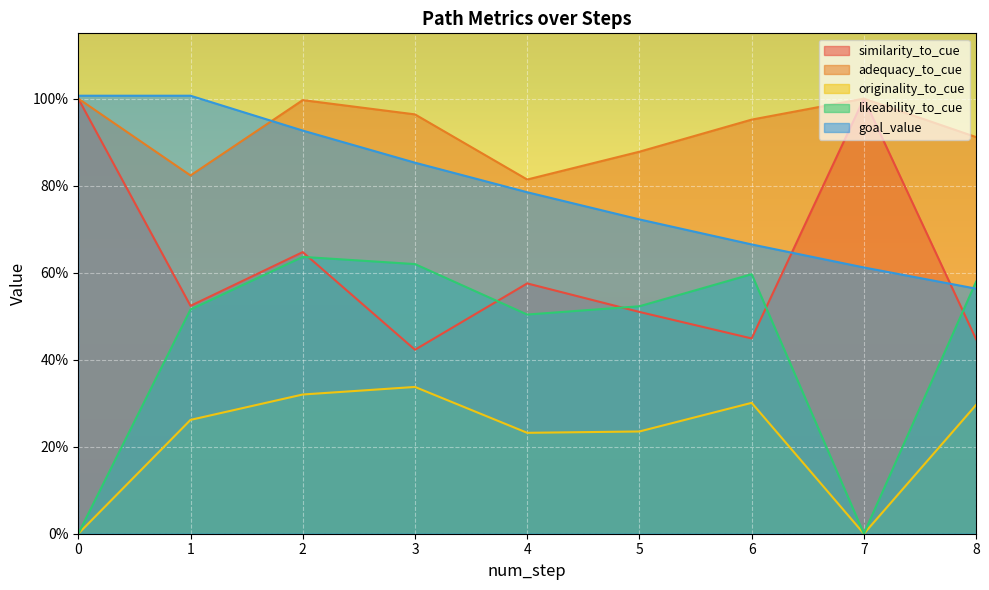

List the series in order of their peak value, lowest first.

originality_to_cue, likeability_to_cue, similarity_to_cue, adequacy_to_cue, goal_value